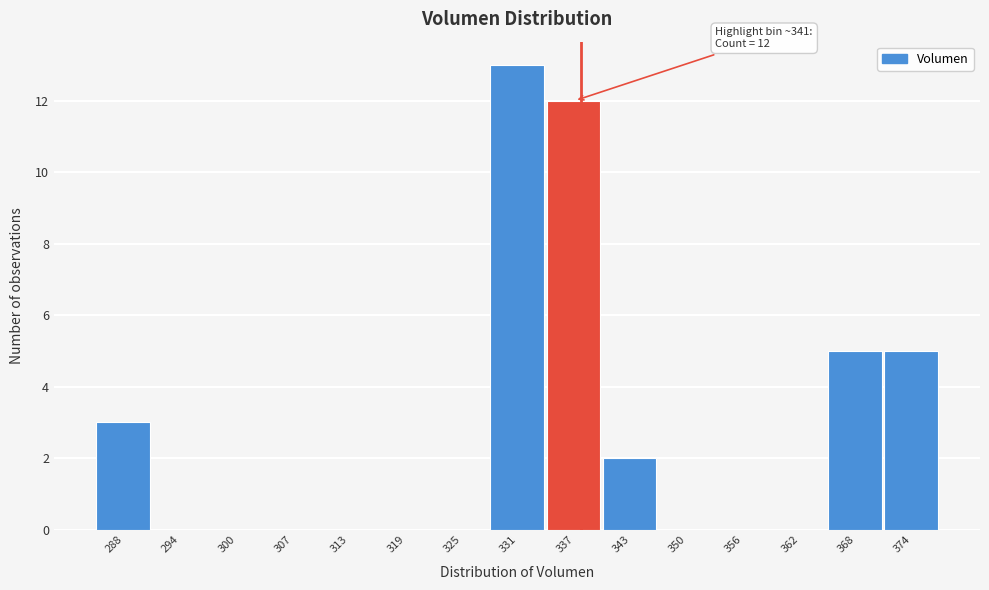

Reading left to right, extract all data points from this chart.

288=3	294=0	300=0	307=0	313=0	319=0	325=0	331=13	337=12	343=2	350=0	356=0	362=0	368=5	374=5